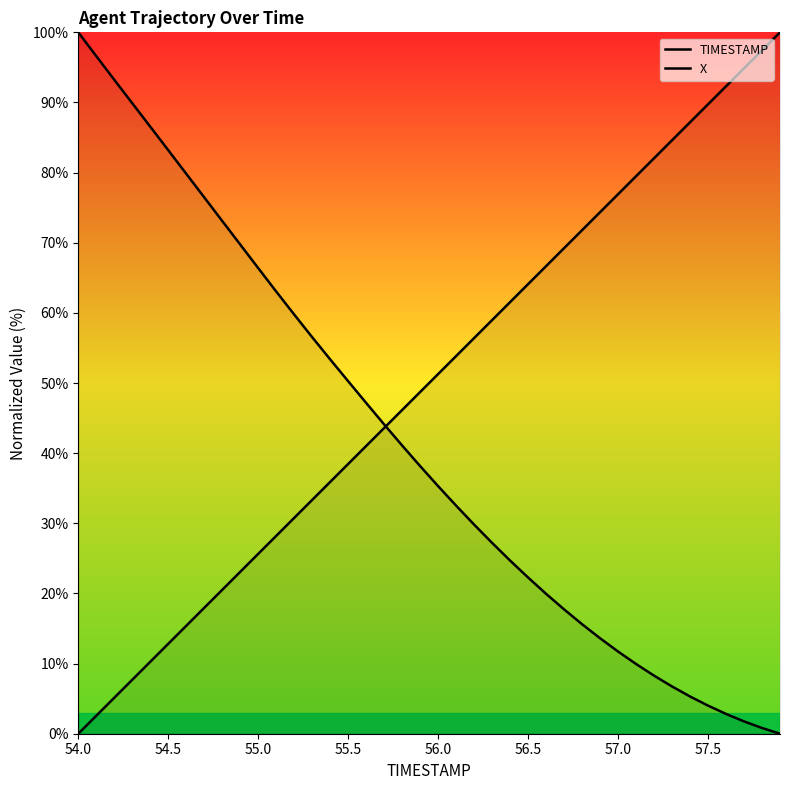

Is the value of TIMESTAMP at 58.0 greater than the value of X at 26?

Yes